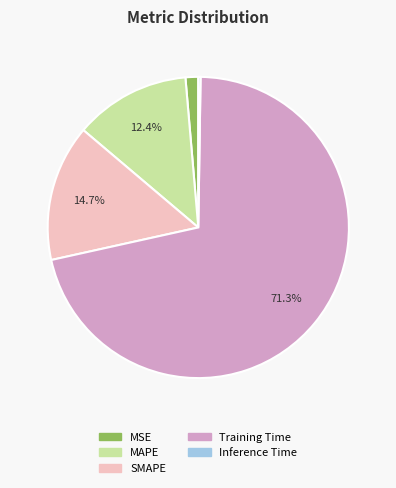

Which slice is the largest?

Training Time